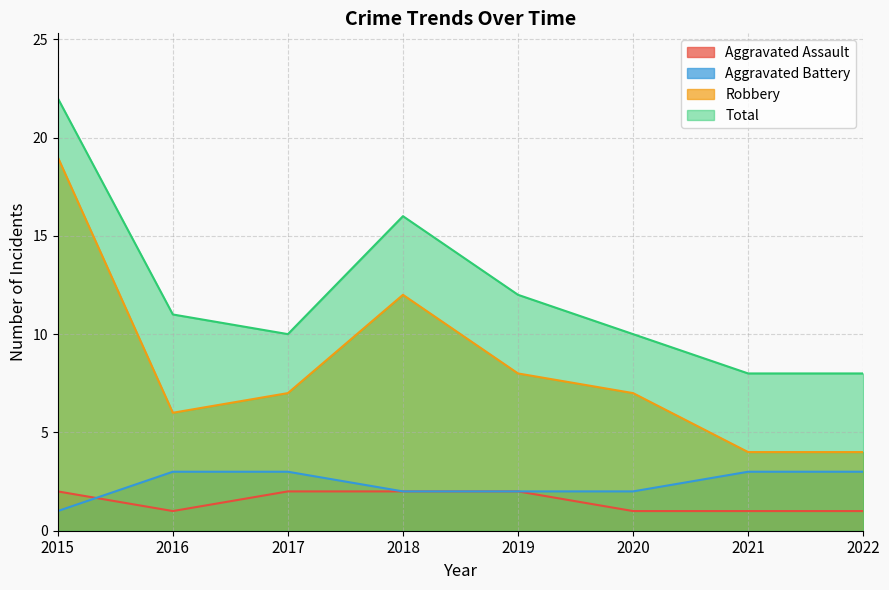

At how many categories does at least one series exceed 19?

1